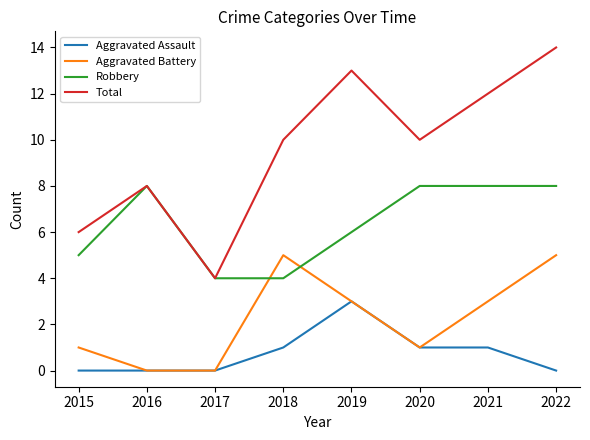

What is the total value across all series at 2018?

20